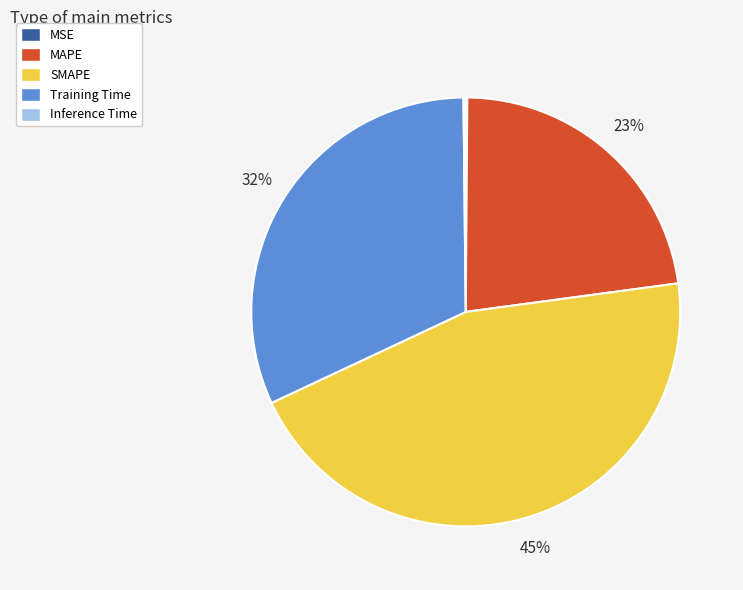

Is it true that SMAPE is 45% of the pie?

True